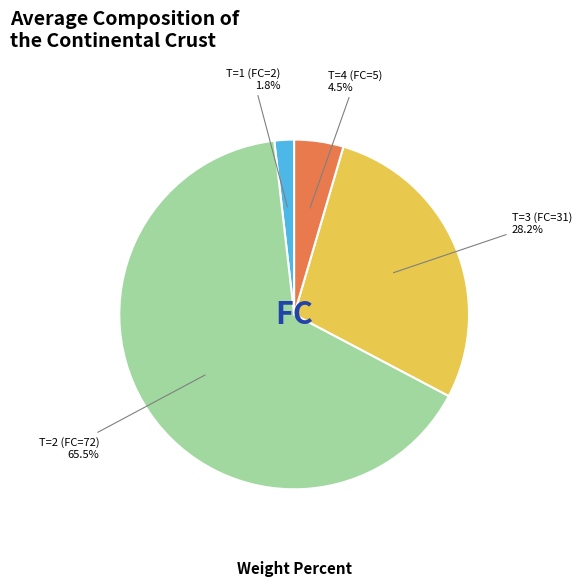

Is there a majority slice in this chart?

Yes